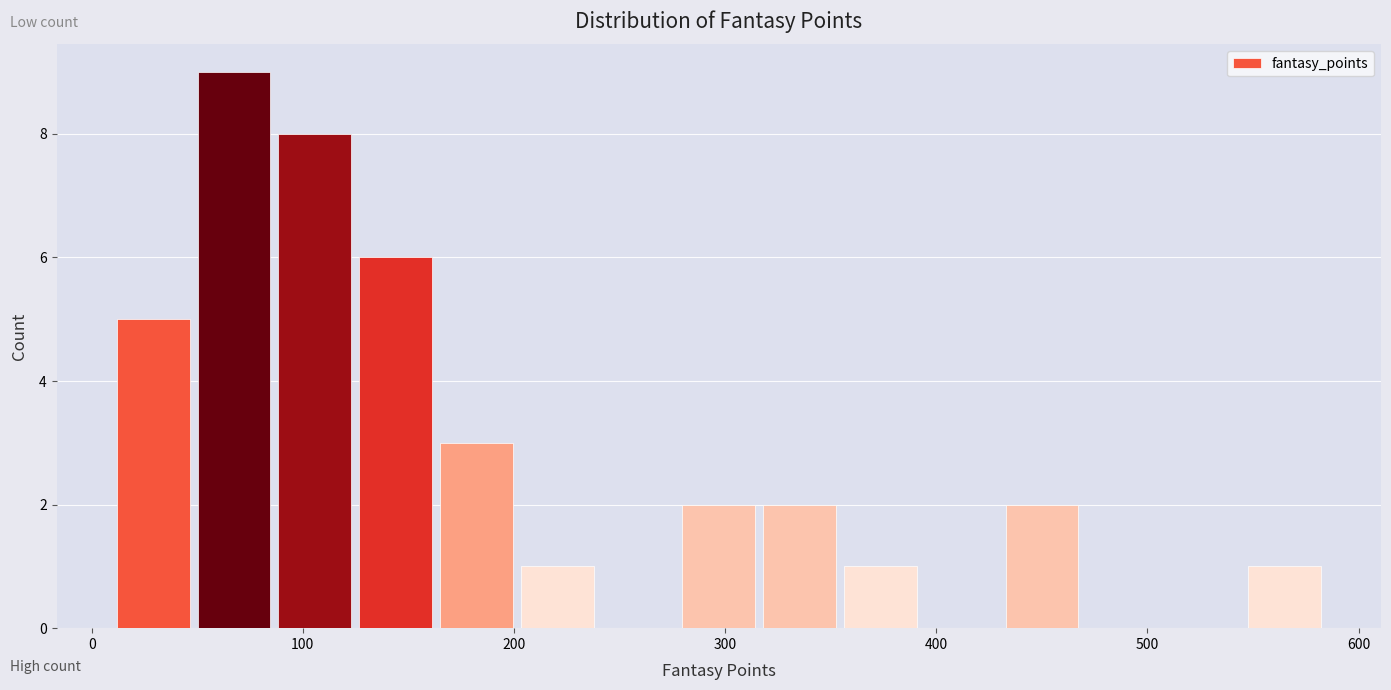

Around what value on the x-axis is the tallest bar? Give the approximate position of its centre, as read against the axis.

70